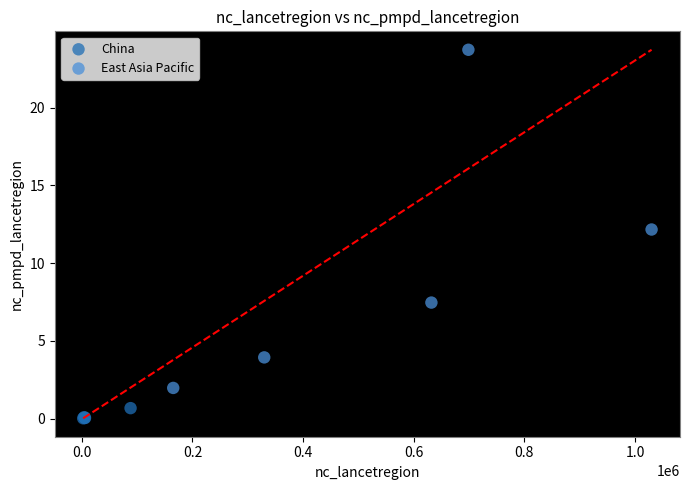

Which series contains the highest Y value?

East Asia Pacific